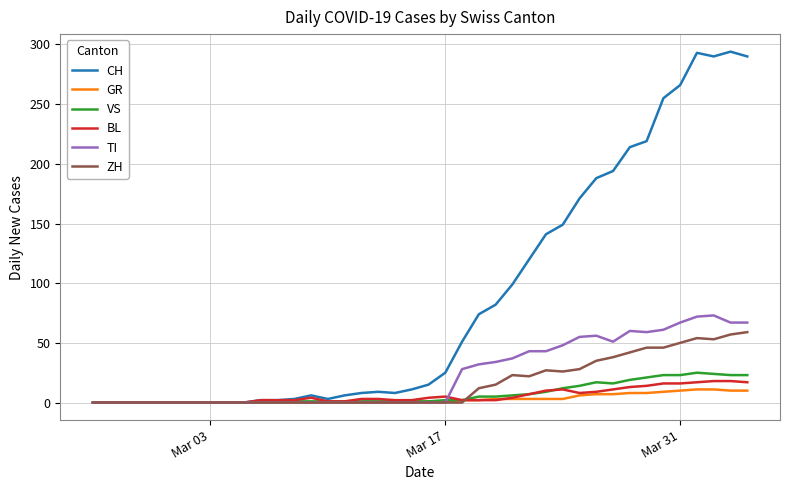

Which series has the largest range (max minus min)?

CH